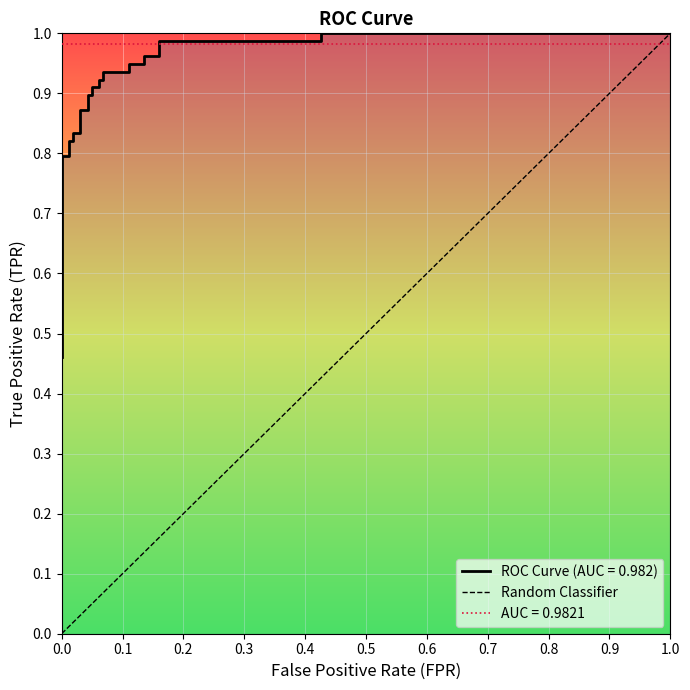

What is the difference between the maximum and minimum values?

1